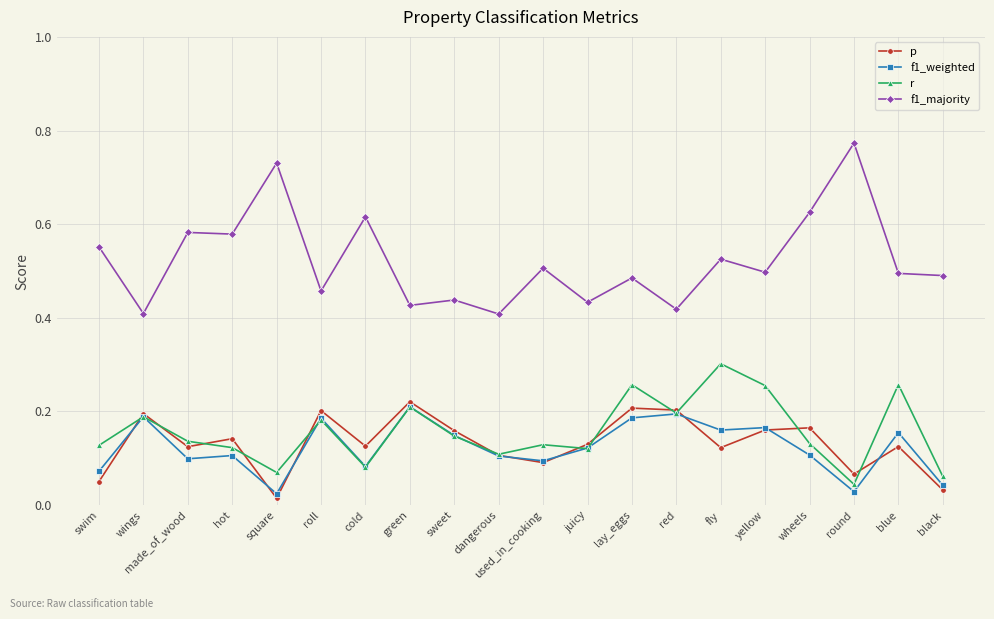

What is the label of the 11th point from the right?

dangerous